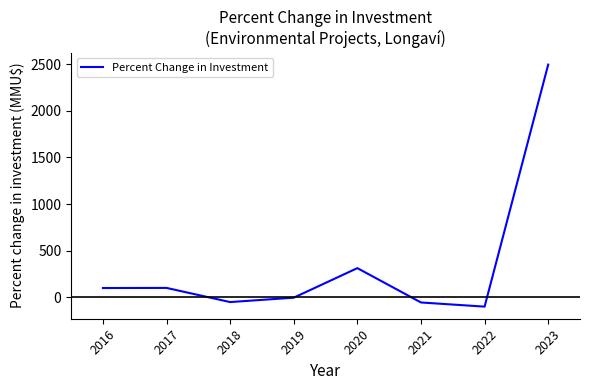

How many interior local valleys (lower than both neighbors) does the data have?

2